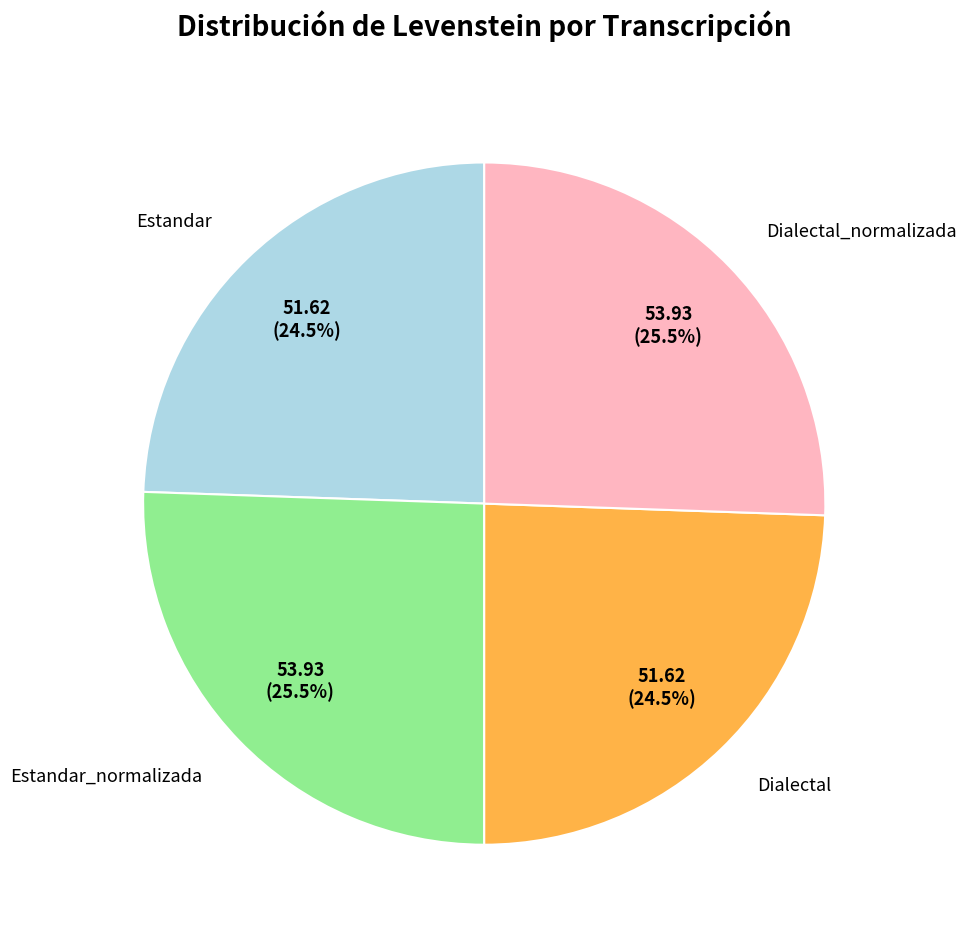

Which has a higher value, Estandar_normalizada or Estandar?

Estandar_normalizada